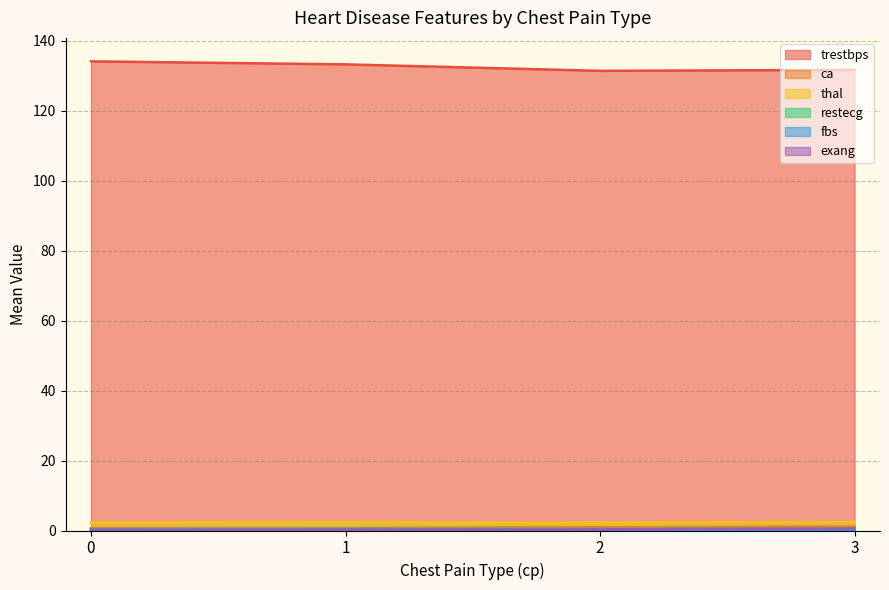

True or false: exang and trestbps intersect in this chart.

False